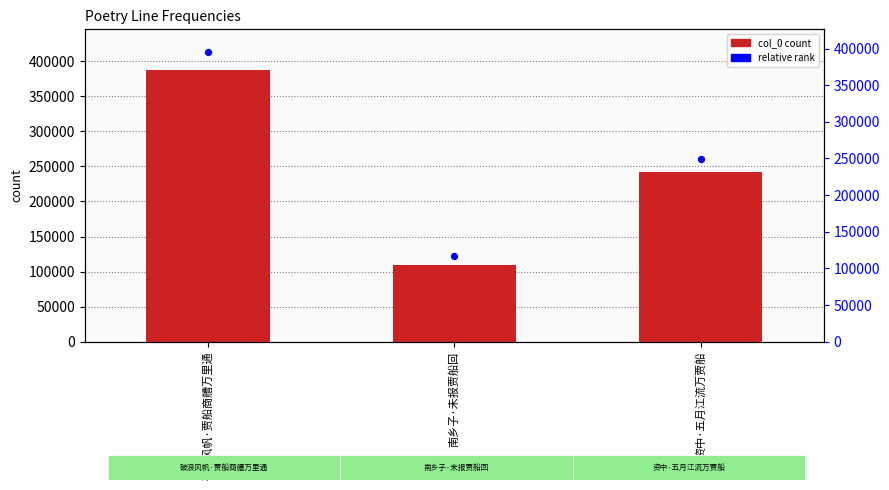

Which series has the largest total across all categories?

relative rank